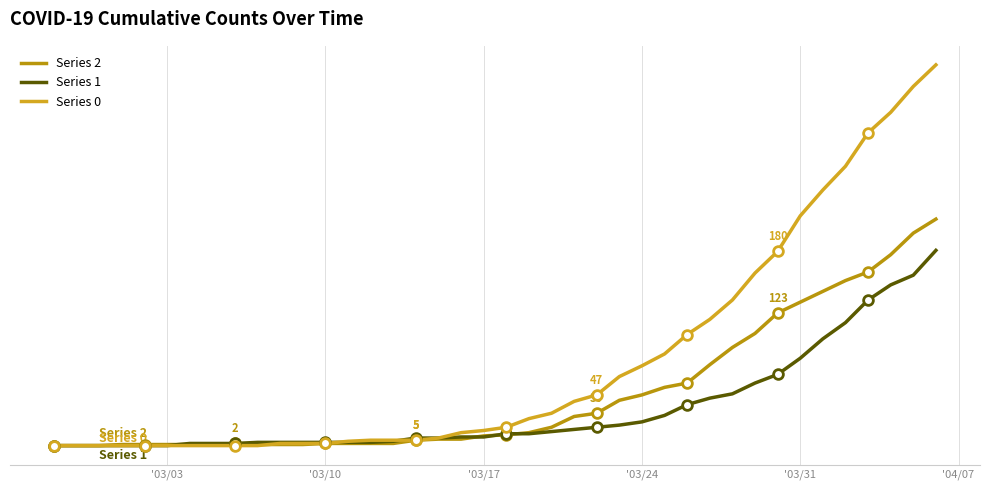

Which series has the largest range (max minus min)?

Series 0